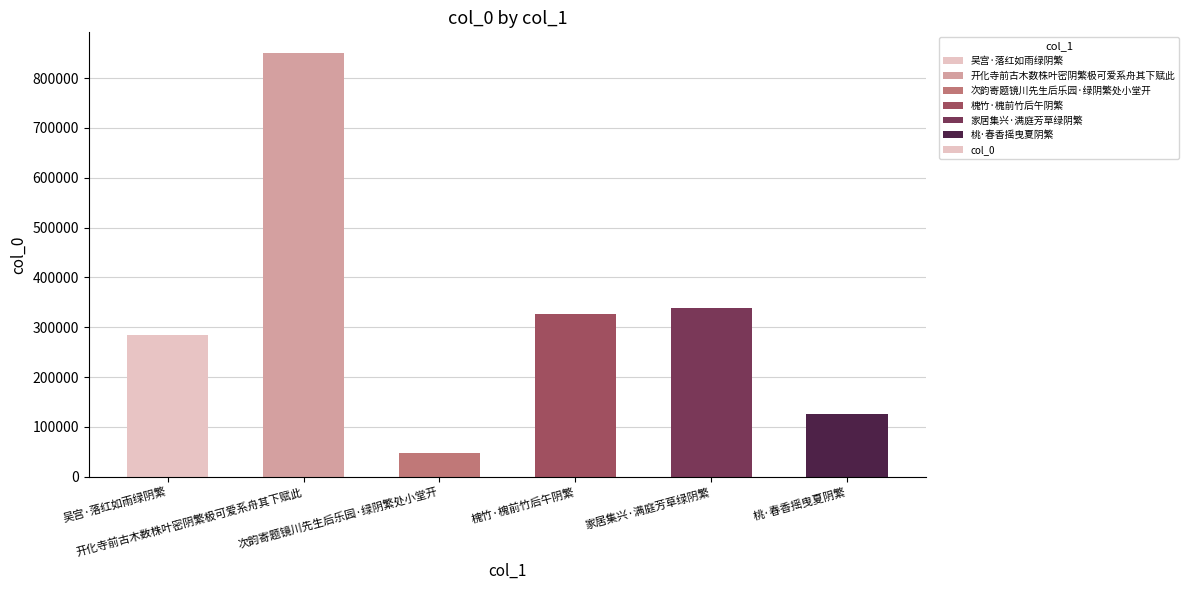

What is the difference between the maximum and minimum values?

800770